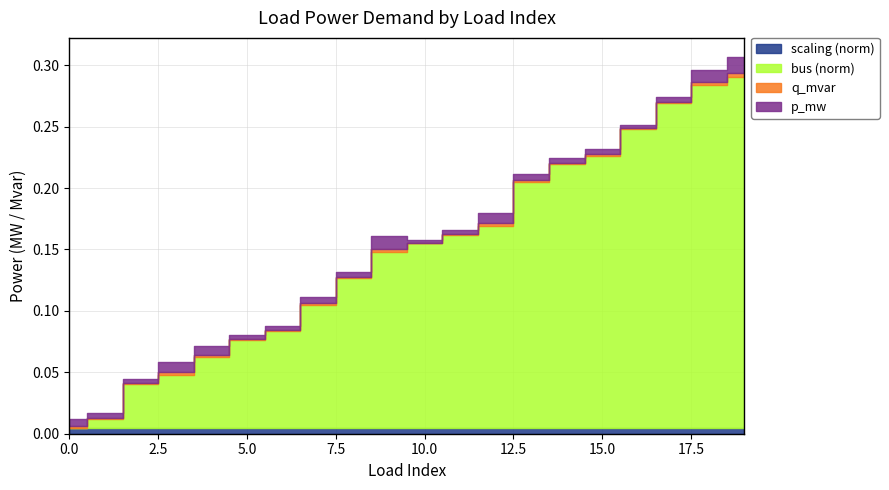

The q_mvar series shows 0.0 at 0. True or false?

True